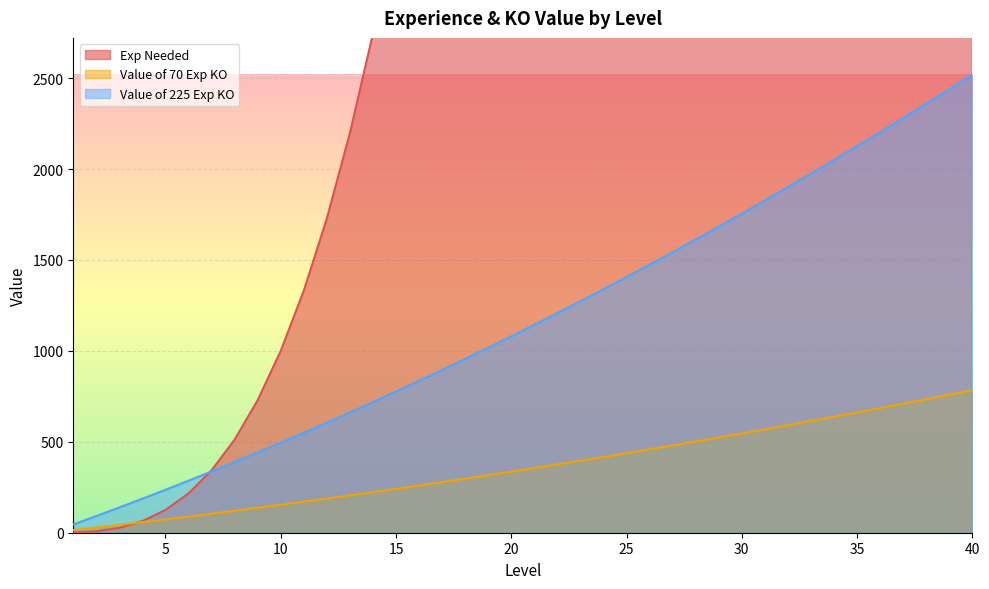

What are all the series names shown in the legend?

Exp Needed, Value of 70 Exp KO, Value of 225 Exp KO